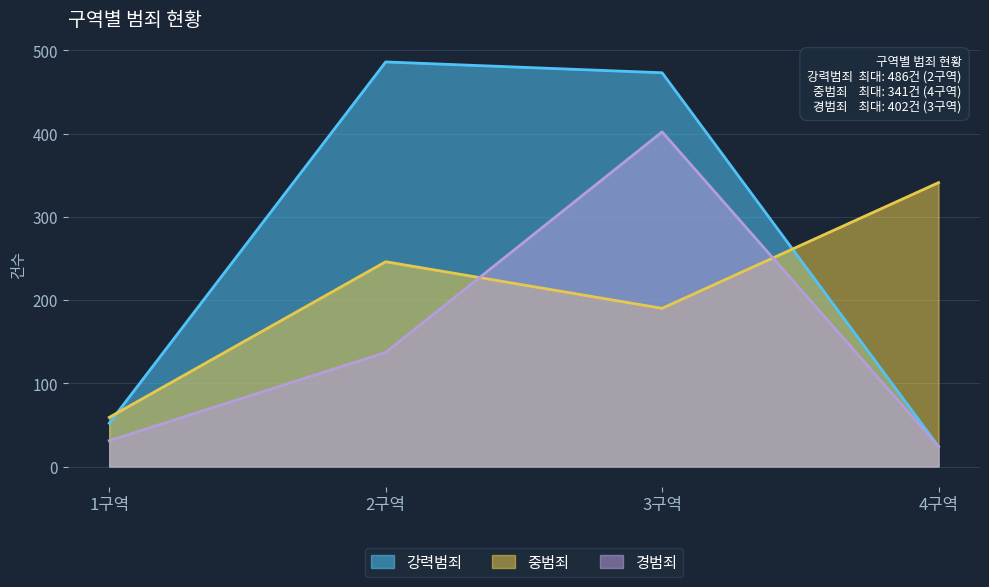

Which category has the lowest value in the 경범죄 series?

4구역